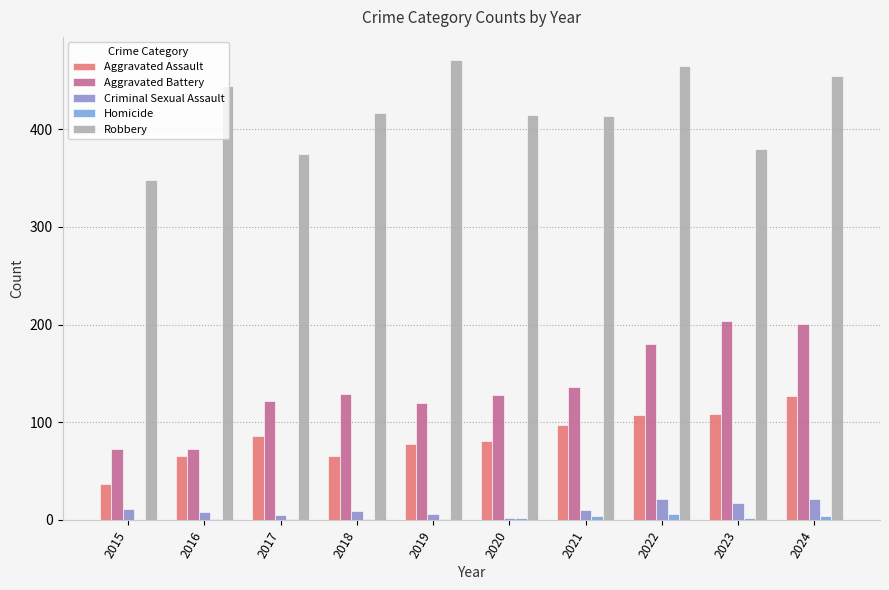

What is the value of the Aggravated Battery bar at the 4th from the left?

129